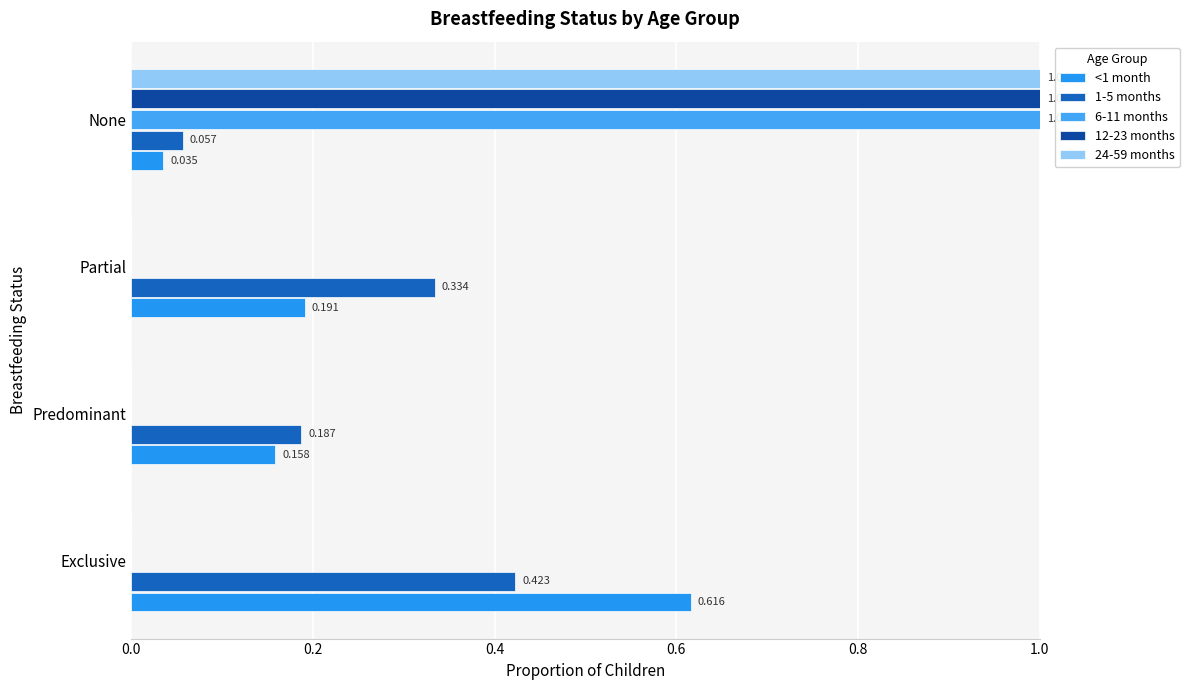

Where is 1-5 months nearest to the value 0?

None